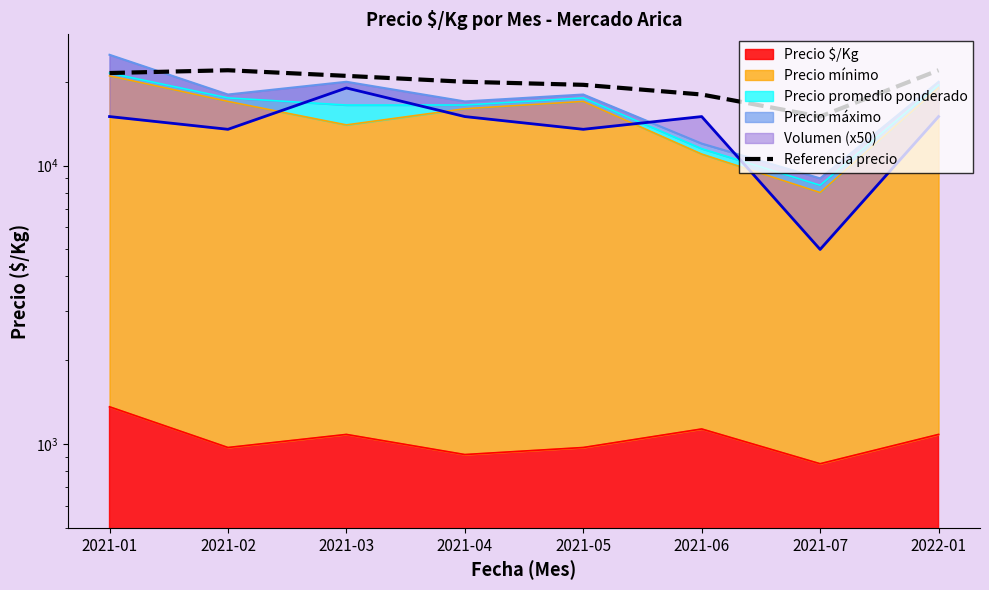

Between 2021-01 and 2021-02, which is larger?

2021-02